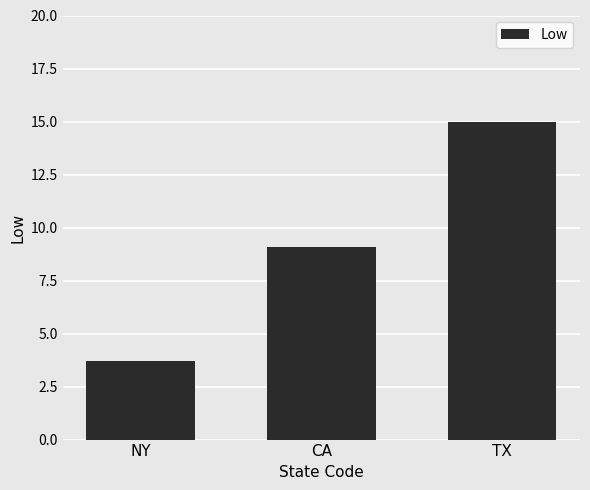

What is the average value?

9.3